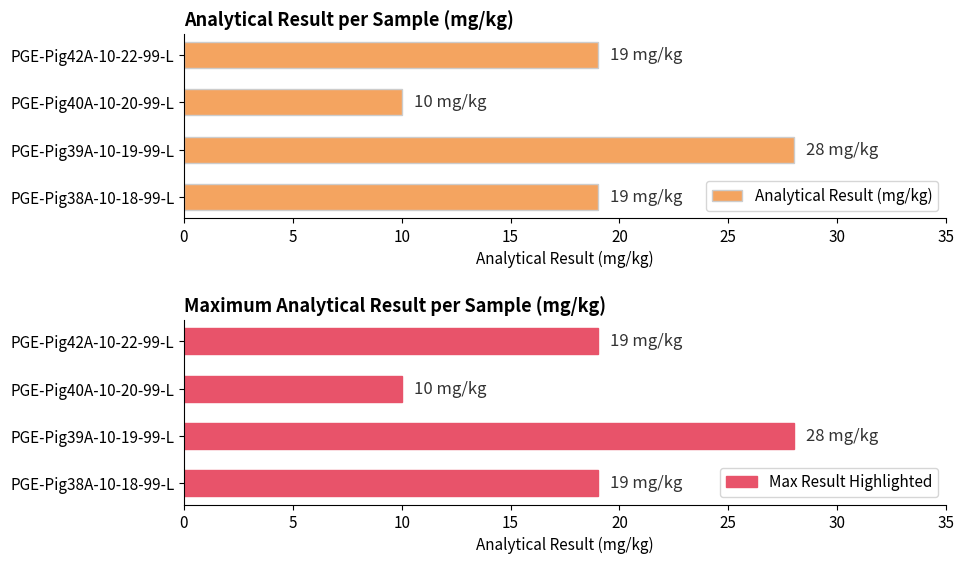

Is it true that Max Result Highlighted equals 32 at PGE-Pig42A-10-22-99-L?

False